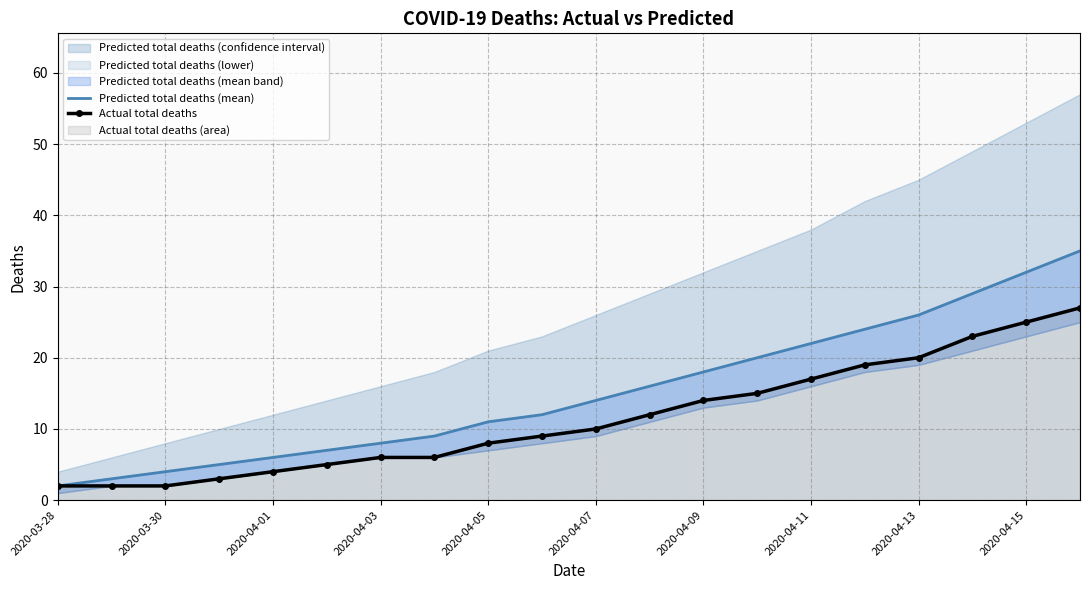

Is it true that Actual total deaths equals 2 at 2020-03-30?

True